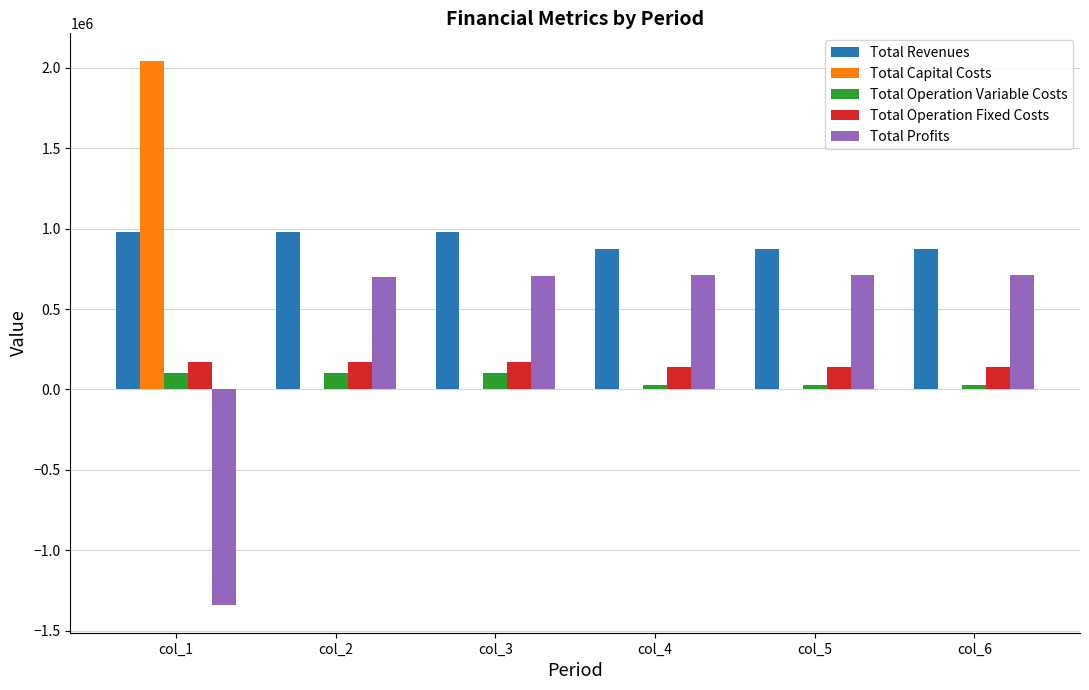

Which label corresponds to the largest value in the chart?

col_1